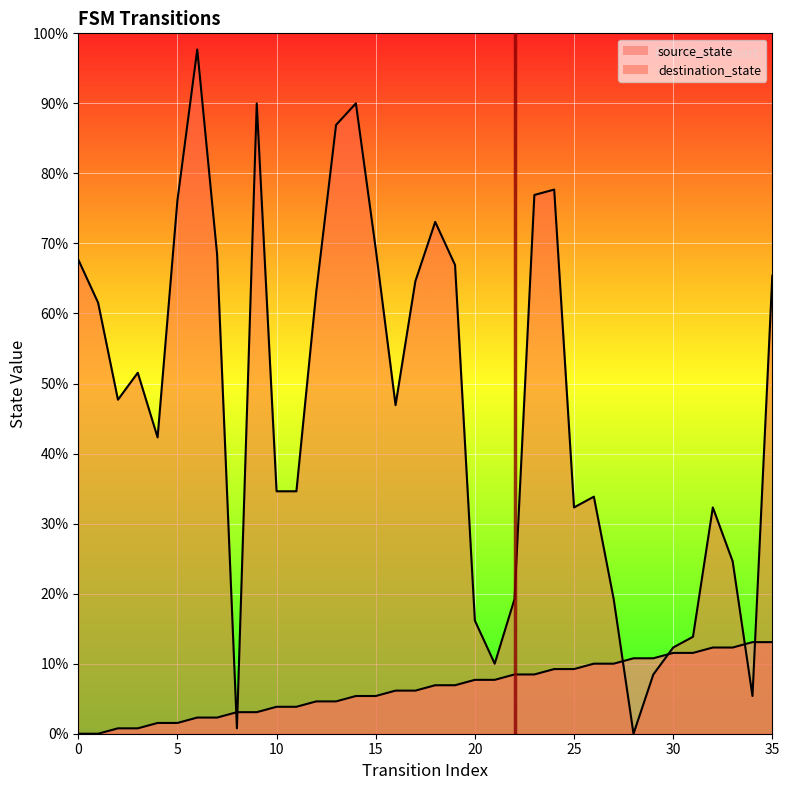

True or false: source_state has a value of 26 at 33.

False